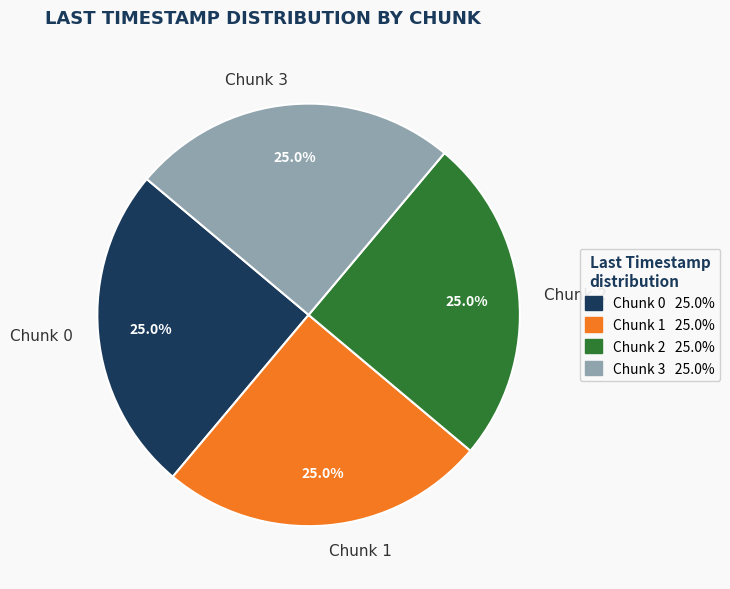

How many slices are in this pie chart?

4